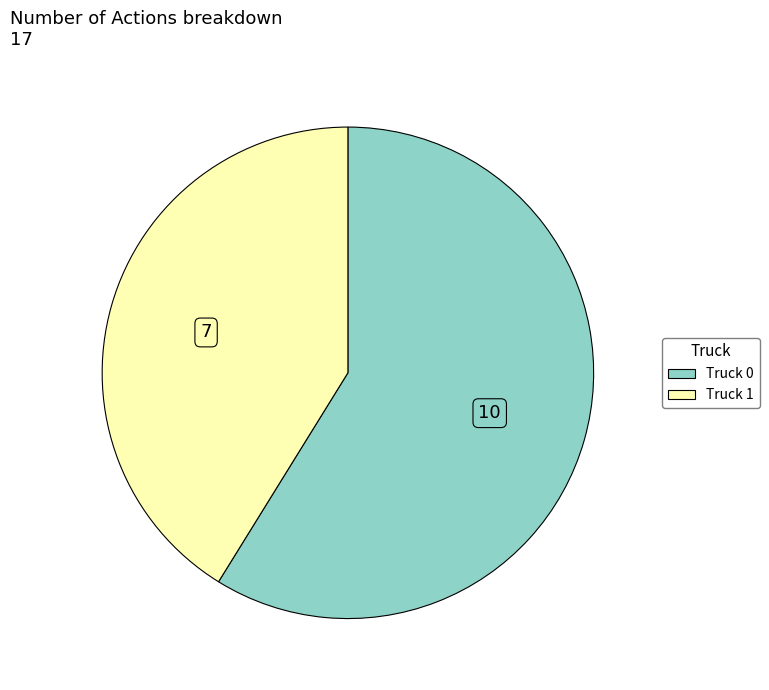

Is the sum of Truck 1 and Truck 0 greater than half?

Yes